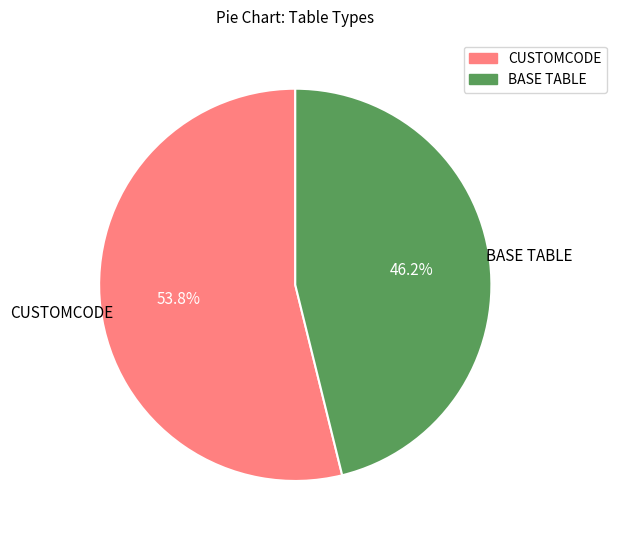

What percentage is the CUSTOMCODE slice, to the nearest percent?

54%